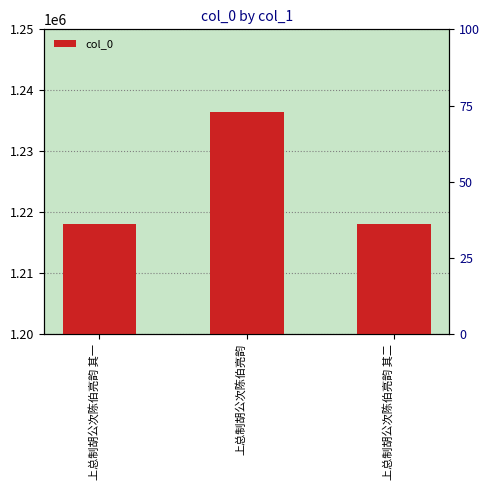

What is the value of the 1st bar from the left?

1218041